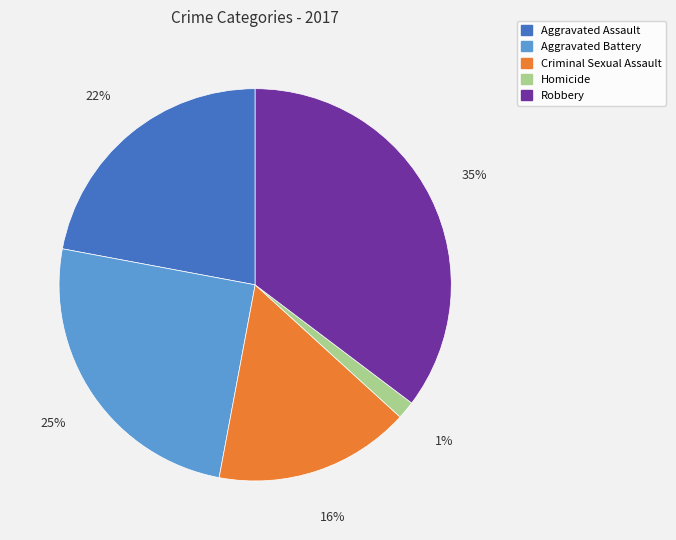

Is Criminal Sexual Assault the majority of the pie?

No